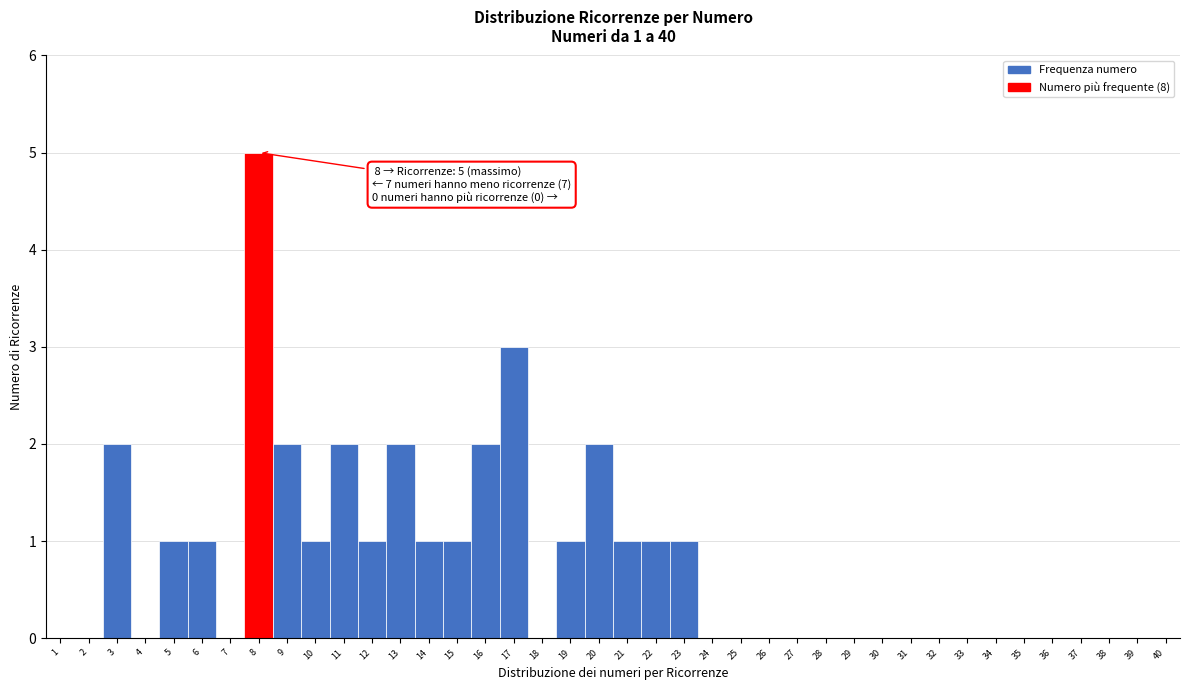

Over which range of the x-axis is the bar tallest?

7.5 to 8.5